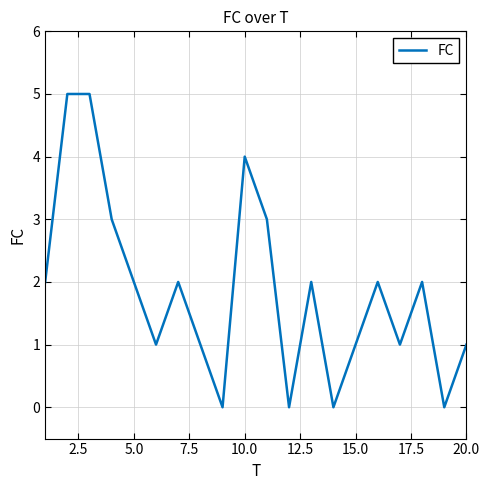

Reading right to left, extract all data points from this chart.

1	0	2	1	2	1	0	2	0	3	4	0	1	2	1	2	3	5	5	2